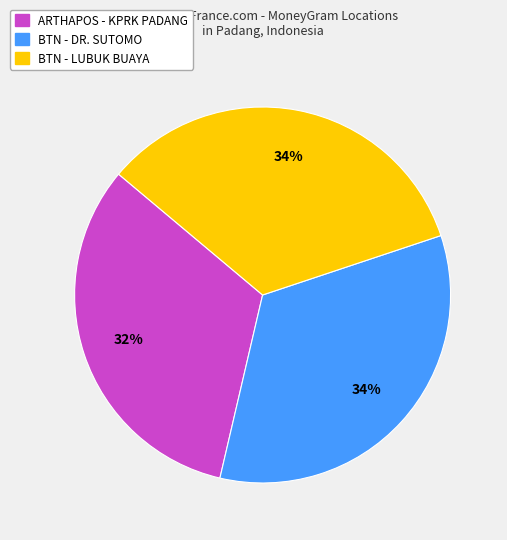

How many segments does this pie chart have?

3